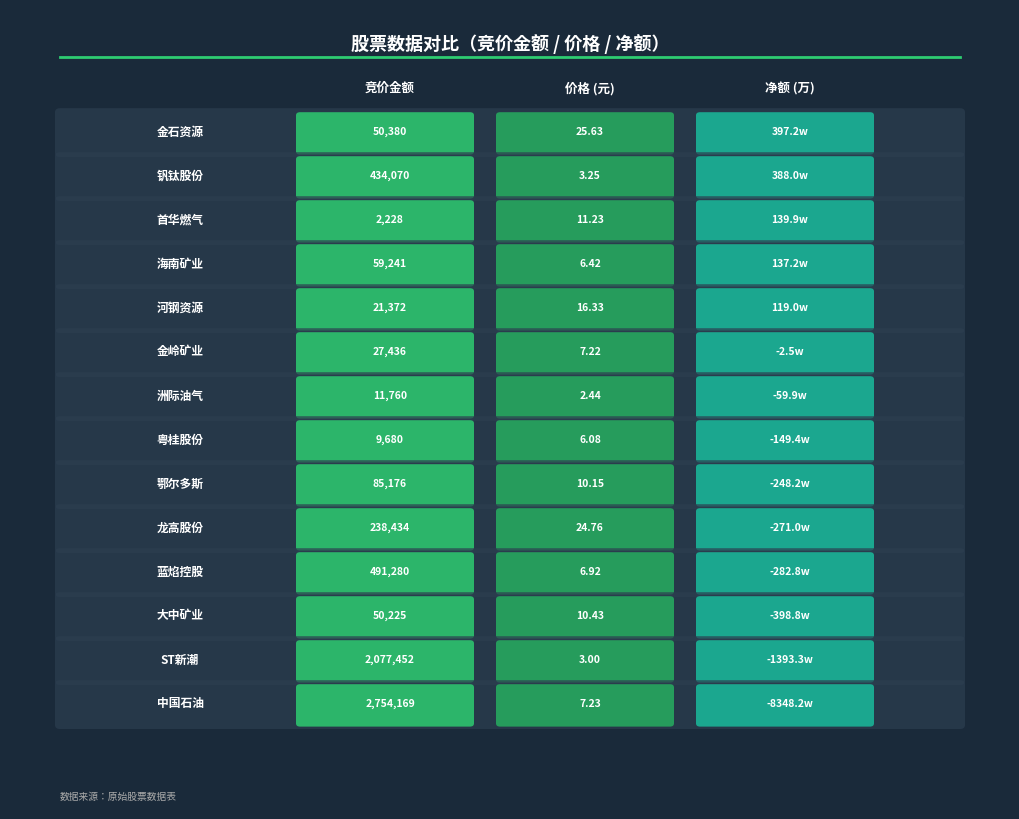

At which category is the sum across all series the highest?

钒钛股份